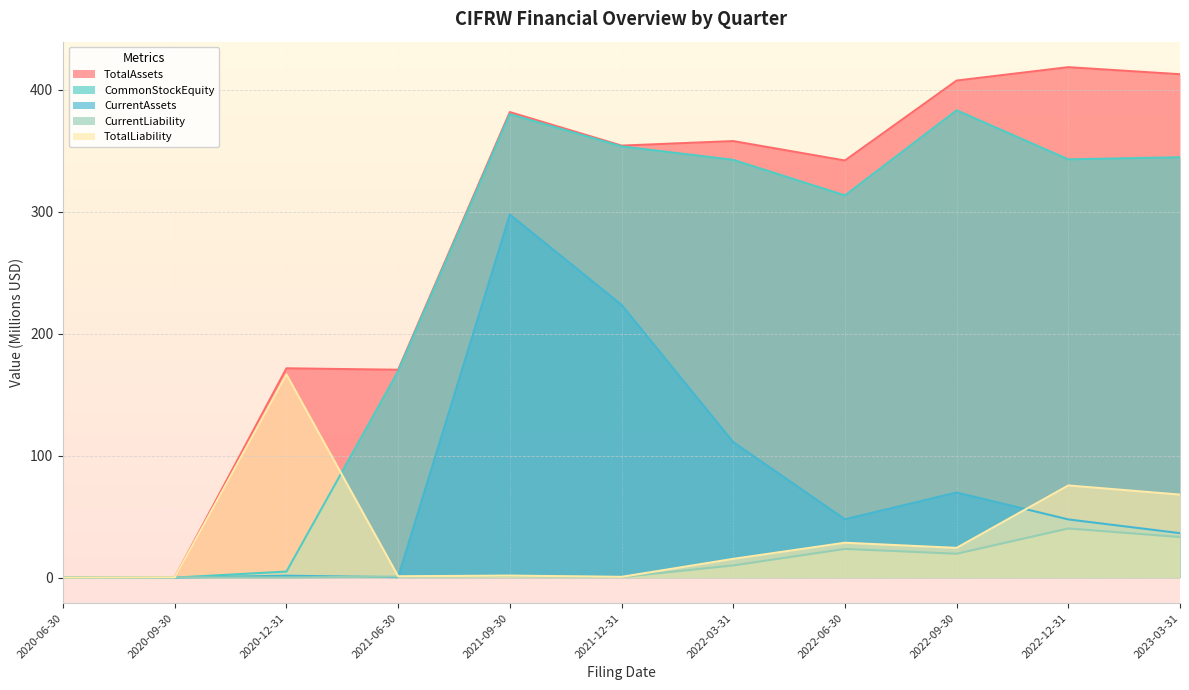

How many series are shown in this chart?

5